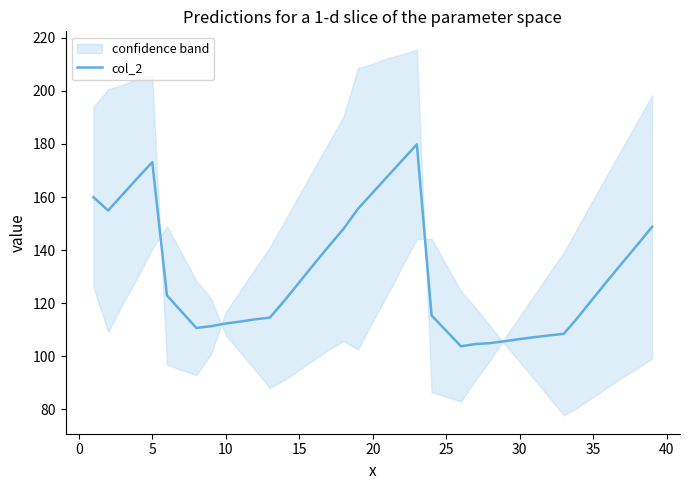

Is it true that col_2 equals 69.1 at 20?

False